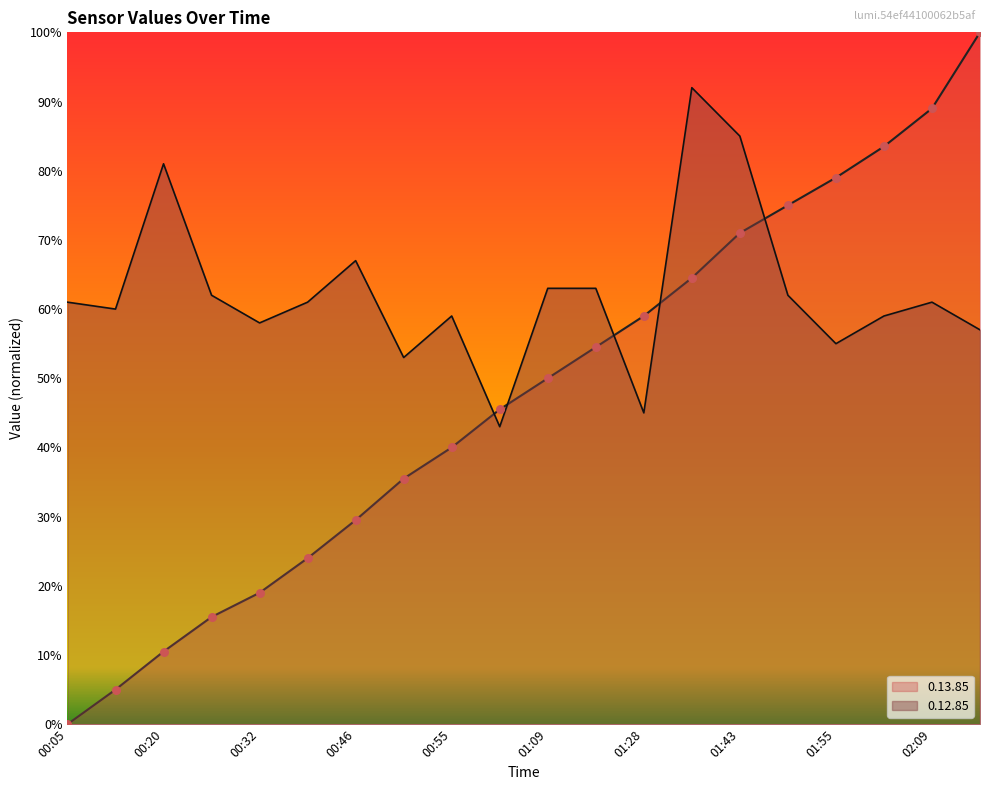

Which series contains the lowest Y value?

0.13.85